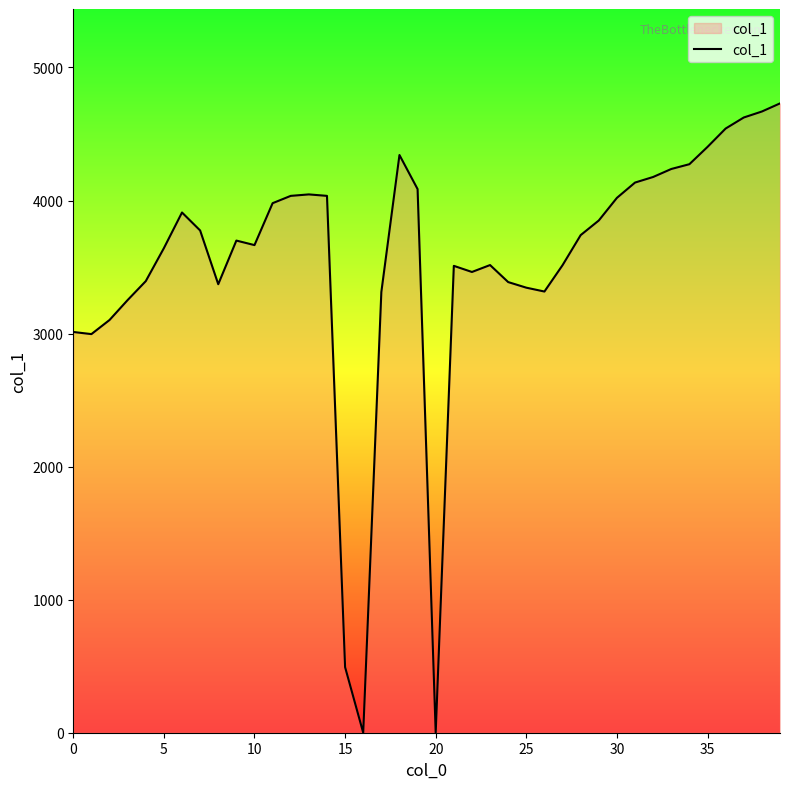

What is the greatest value displayed?

4730